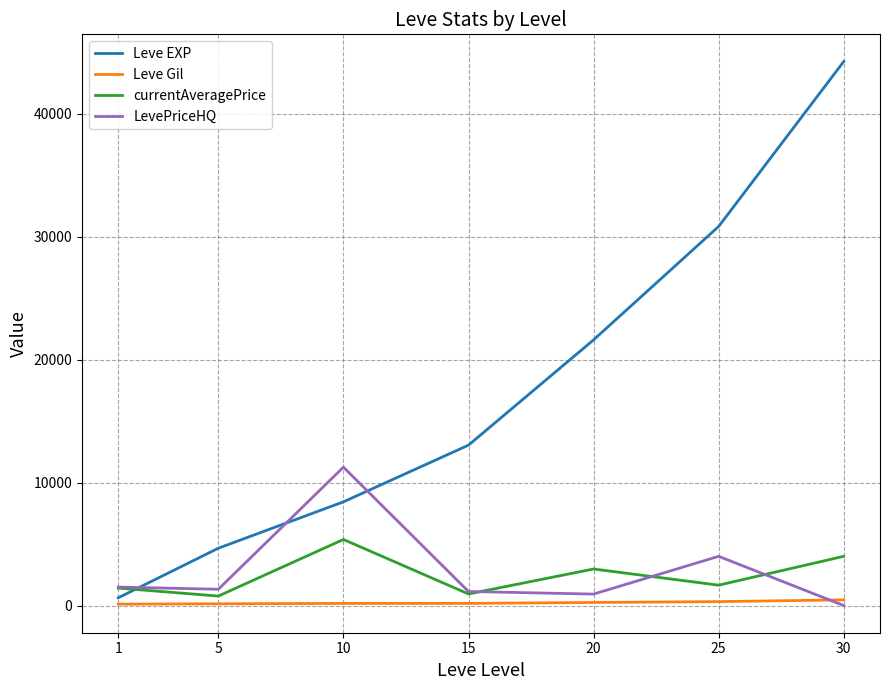

Does the chart display data point markers on the line(s)?

No